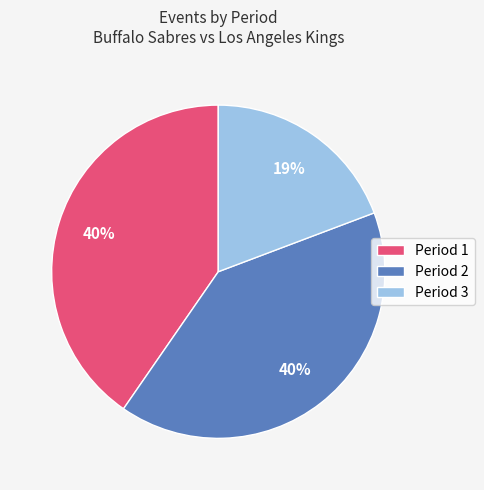

Is there a majority slice in this chart?

No